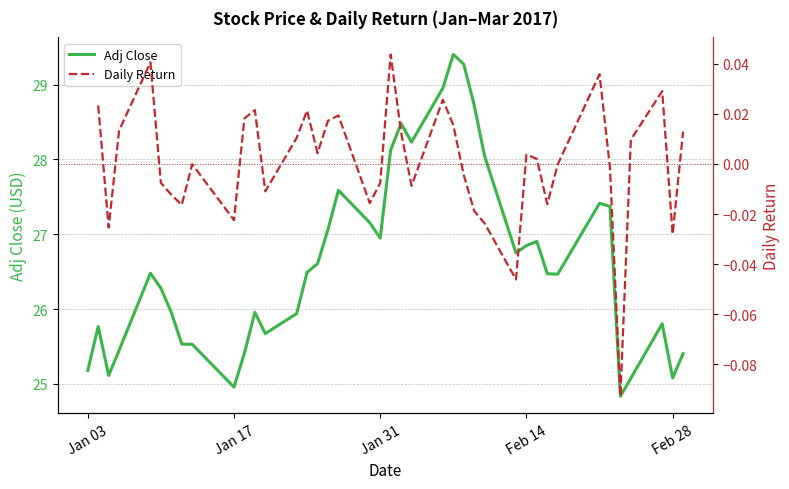

True or false: Adj Close and Daily Return intersect in this chart.

False